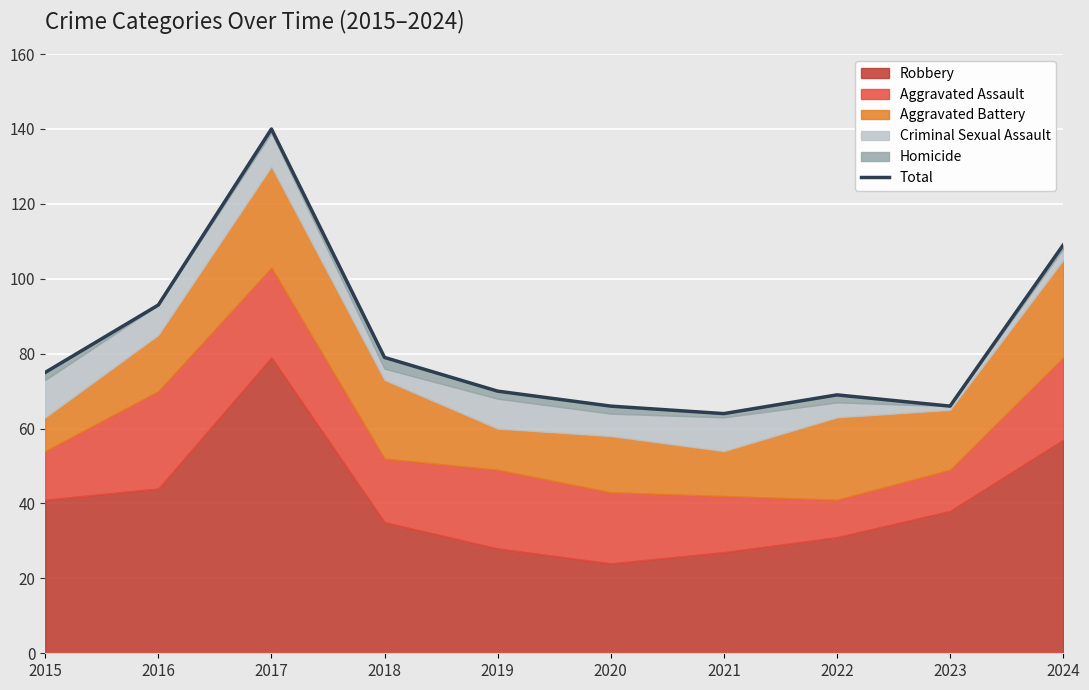

What is the average value?

83